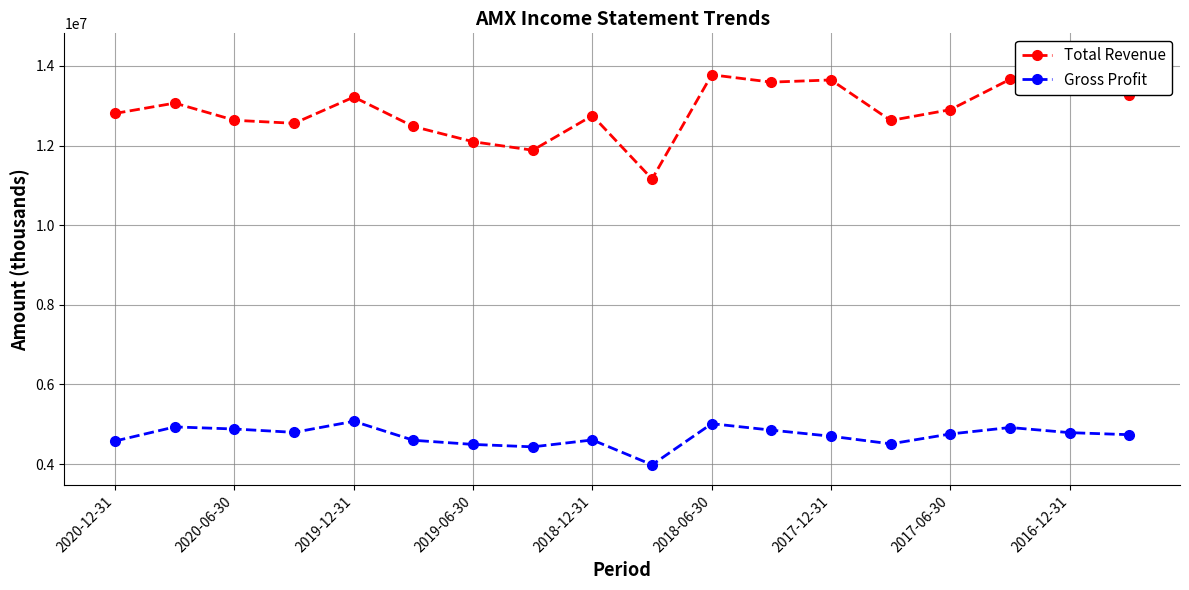

The value of Gross Profit at 2017-12-31 is 4699900. True or false?

True